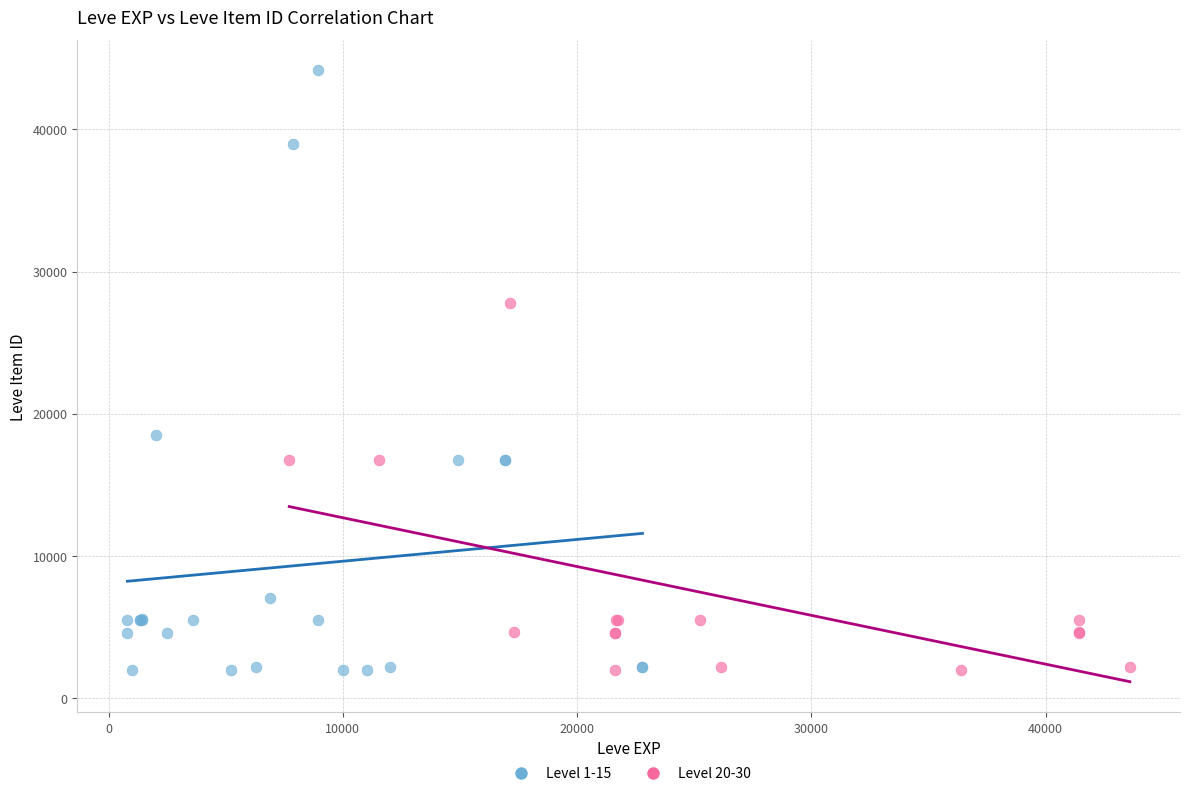

Which series reaches the maximum Y coordinate?

Level 1-15